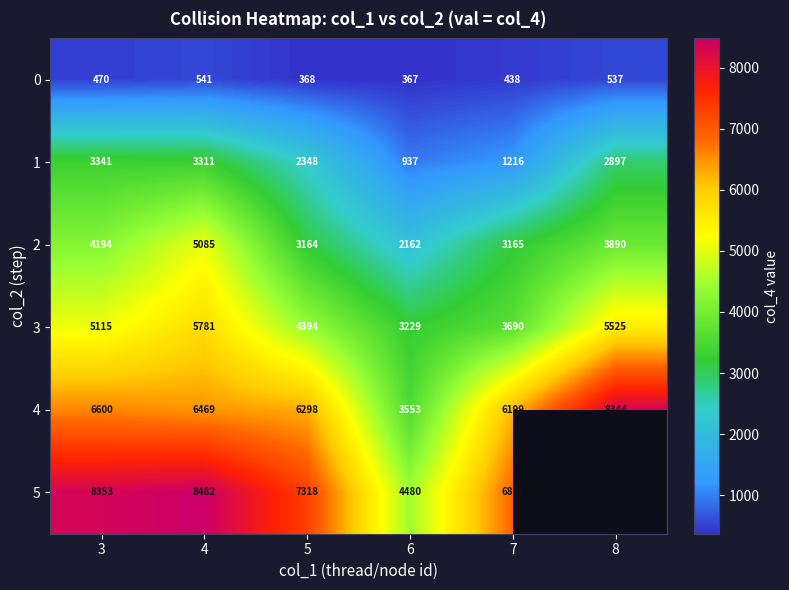

Rank the categories by 3 value from lowest to highest.

6, 7, 5, 3, 8, 4